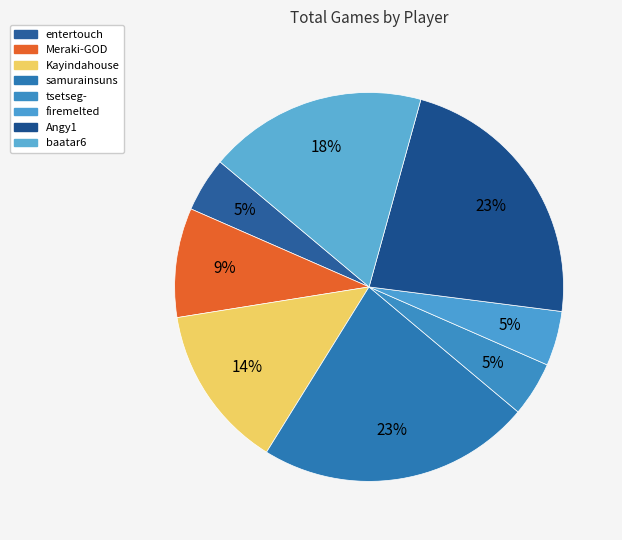

To the nearest percent, what is the combined percentage of tsetseg- and baatar6?

23%